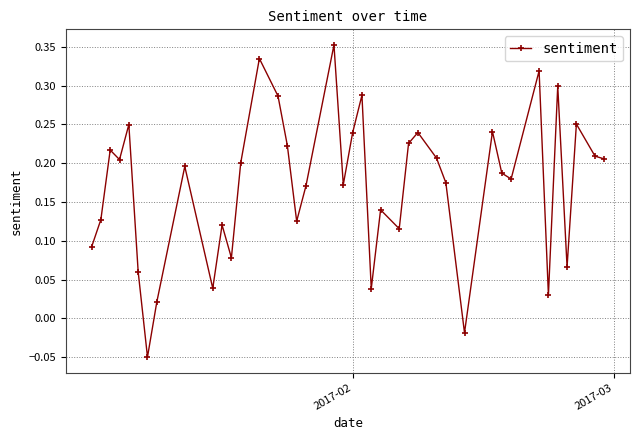

How many points are higher than both their immediate neighbors (excluding endpoints)?

13